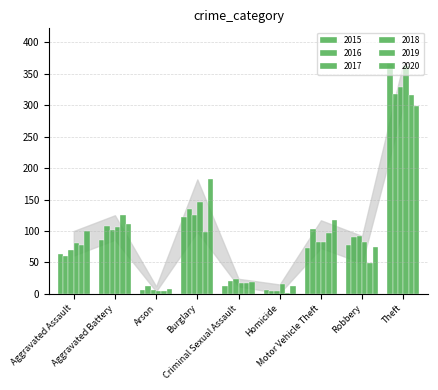

At which category is the sum across all series the highest?

Theft